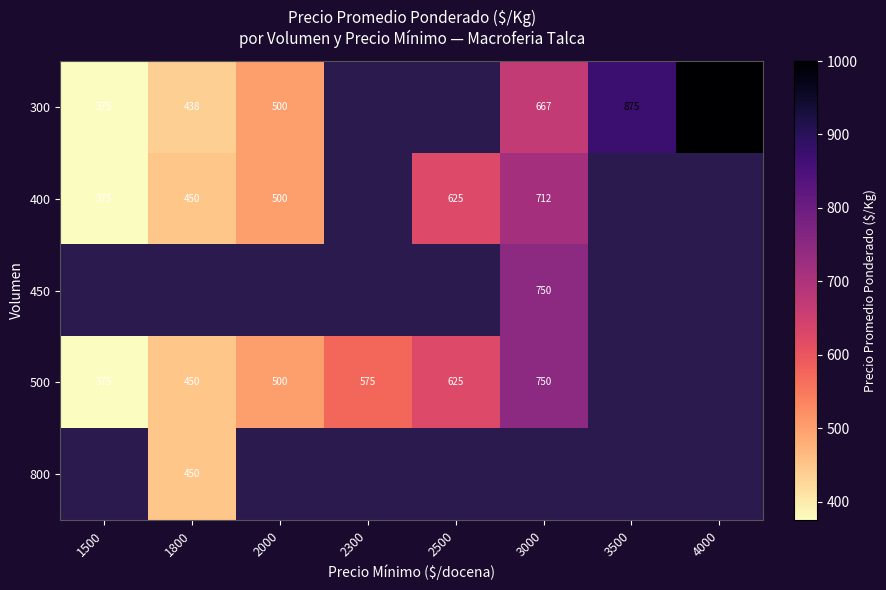

True or false: 300 has a value of 500 at 2000.

True